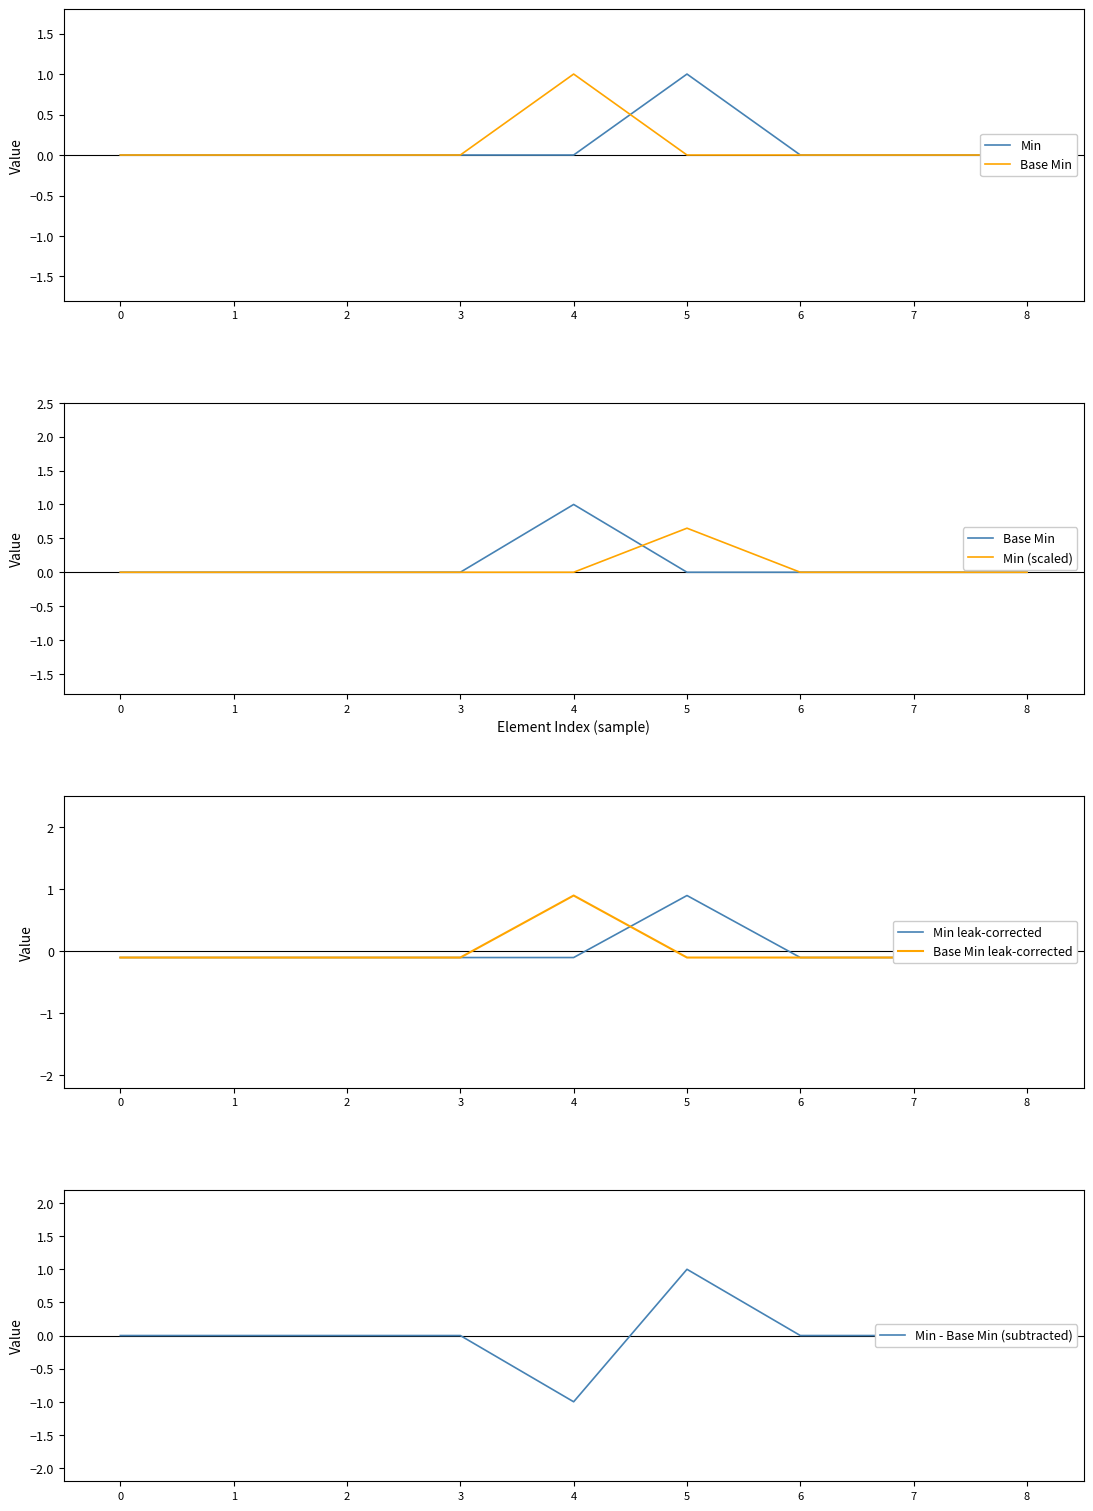

True or false: Min (scaled) has more than 1 interior local peaks.

False